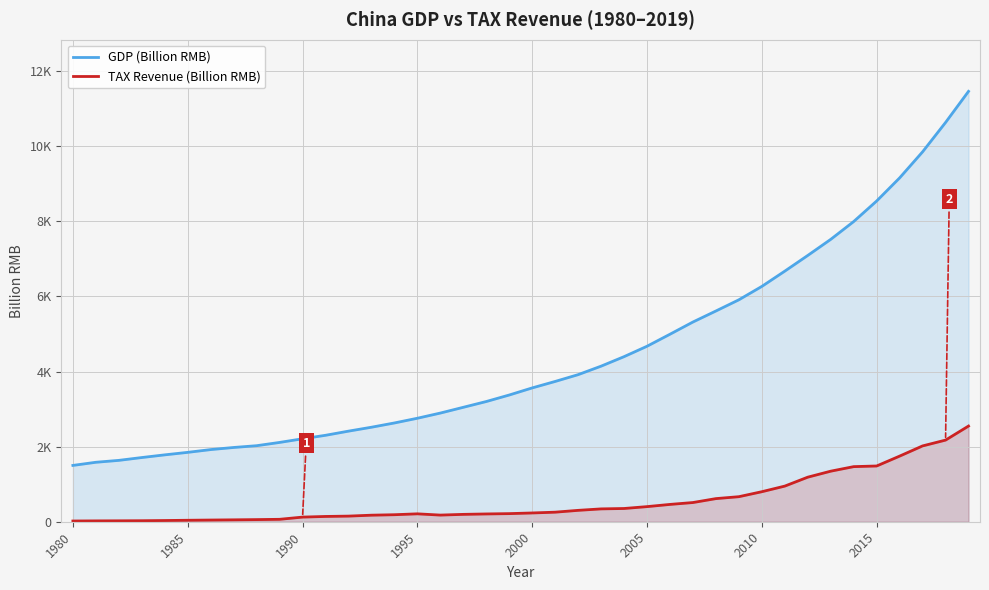

How many values in the GDP (Billion RMB) series exceed 3563?

20